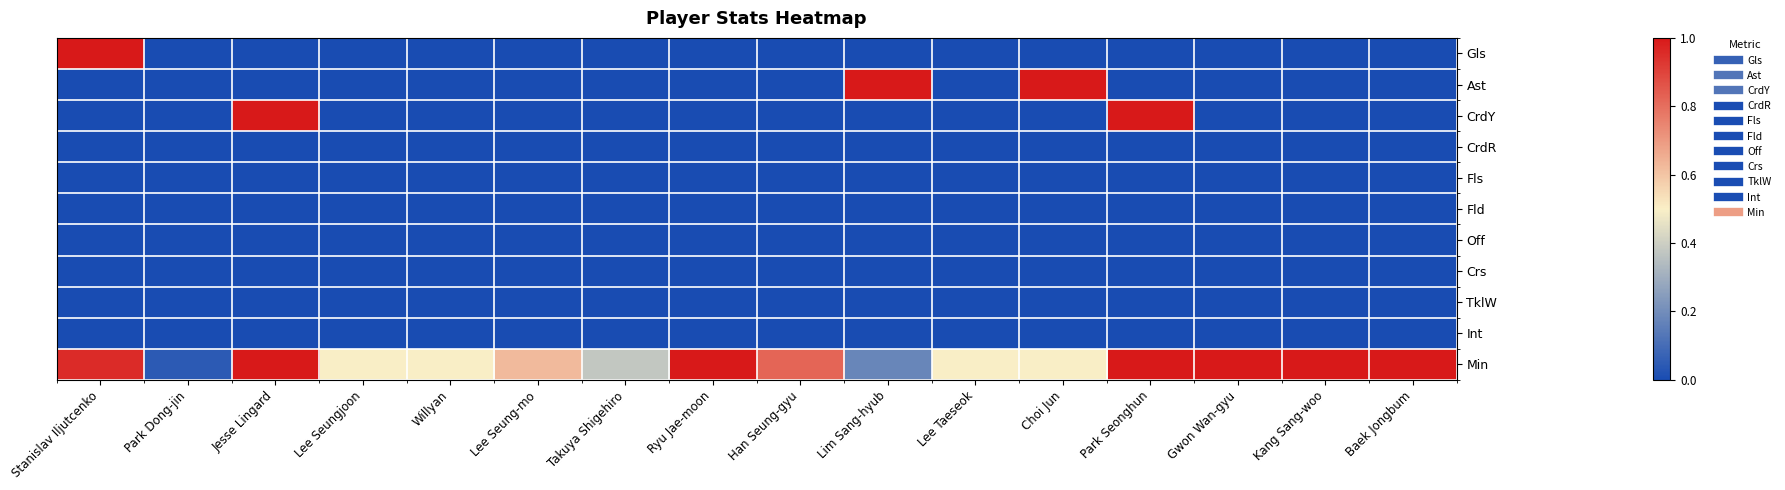

Which has a higher value, Choi Jun or Jesse Lingard?

Choi Jun